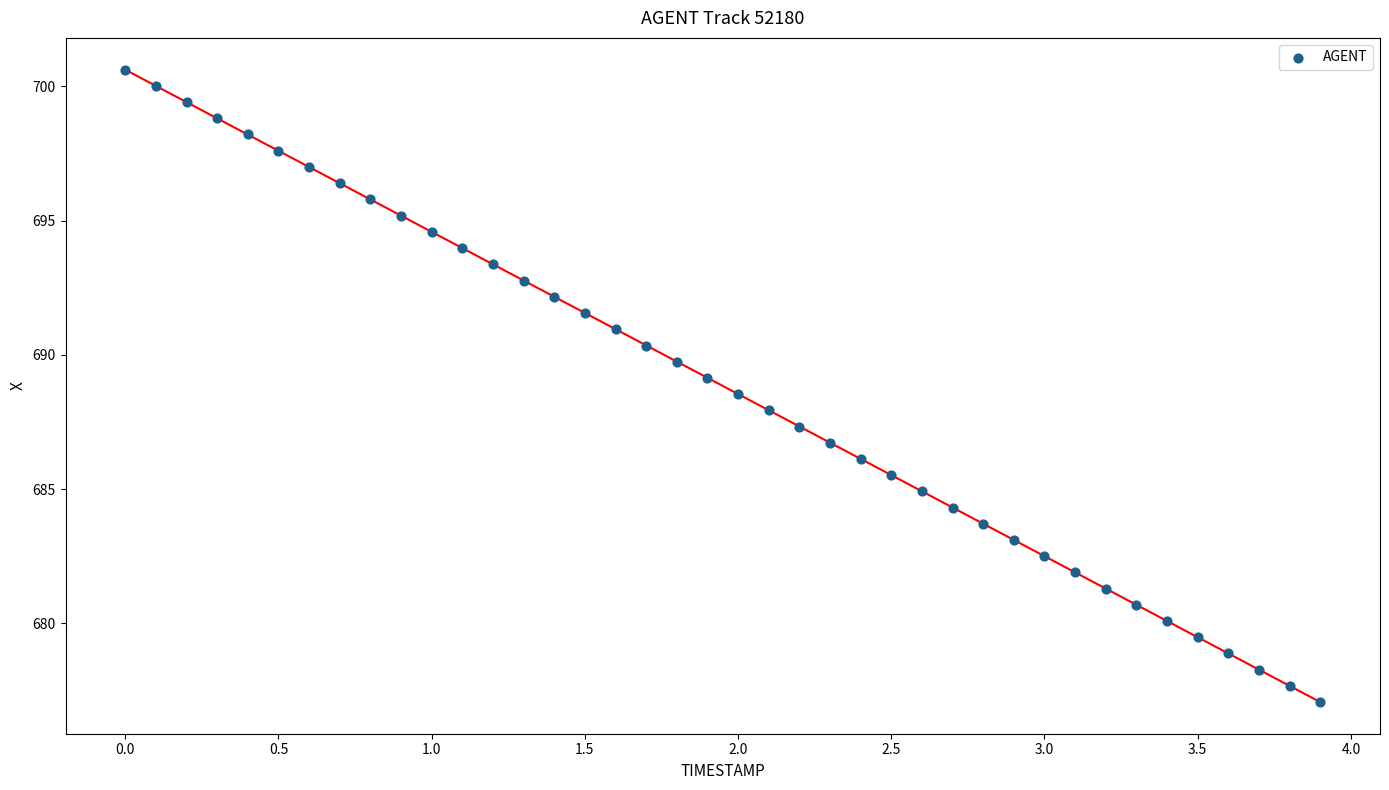

What is the range of Y values (max minus min)?

23.5